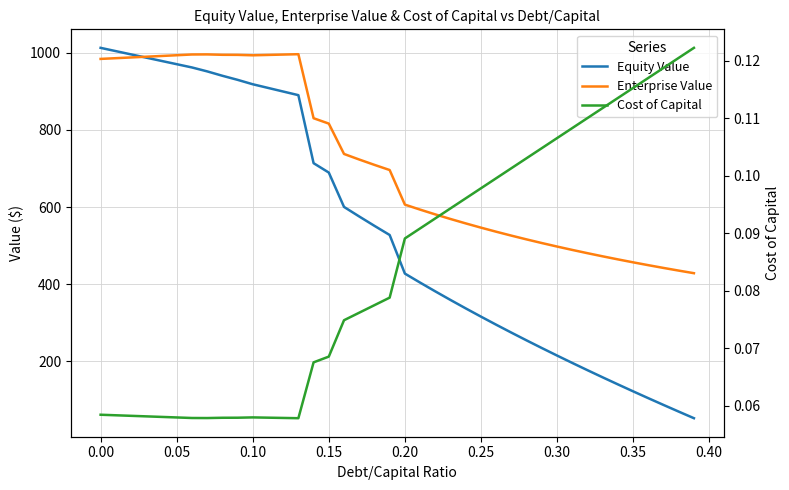

What are all the series names shown in the legend?

Equity Value, Enterprise Value, Cost of Capital